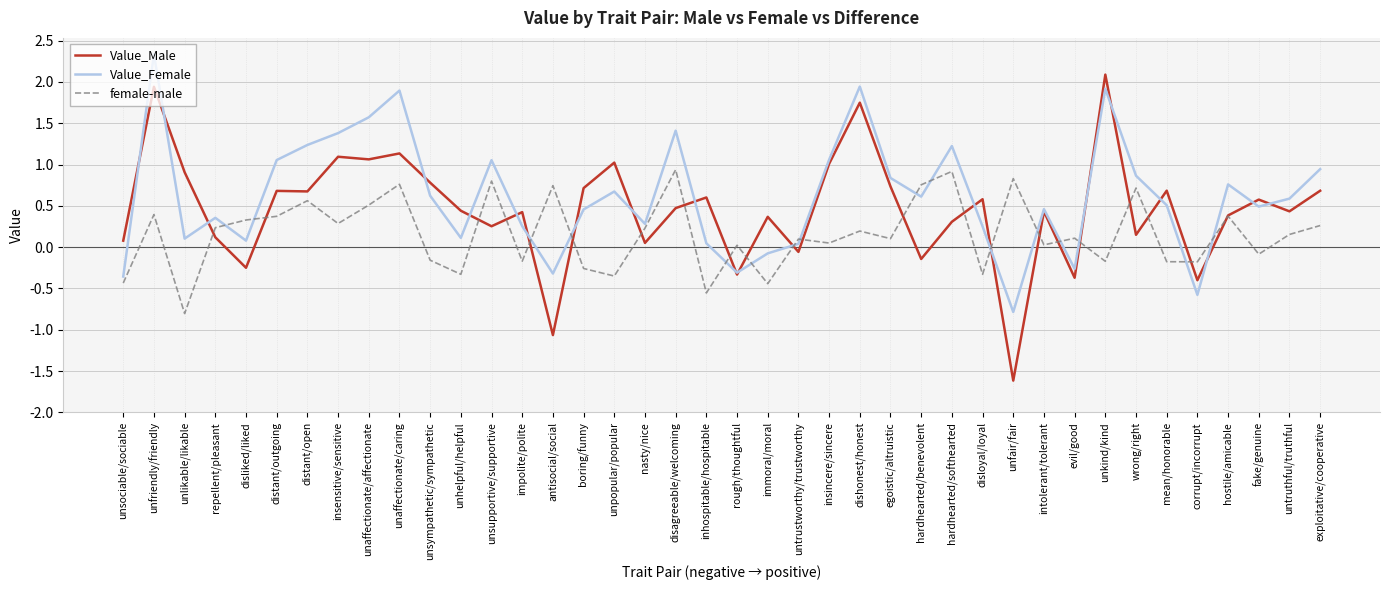

Which series has the largest range (max minus min)?

Value_Male